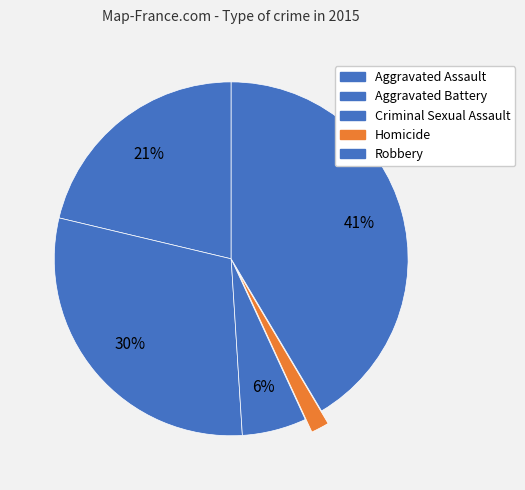

What percentage is the Homicide slice, to the nearest percent?

2%